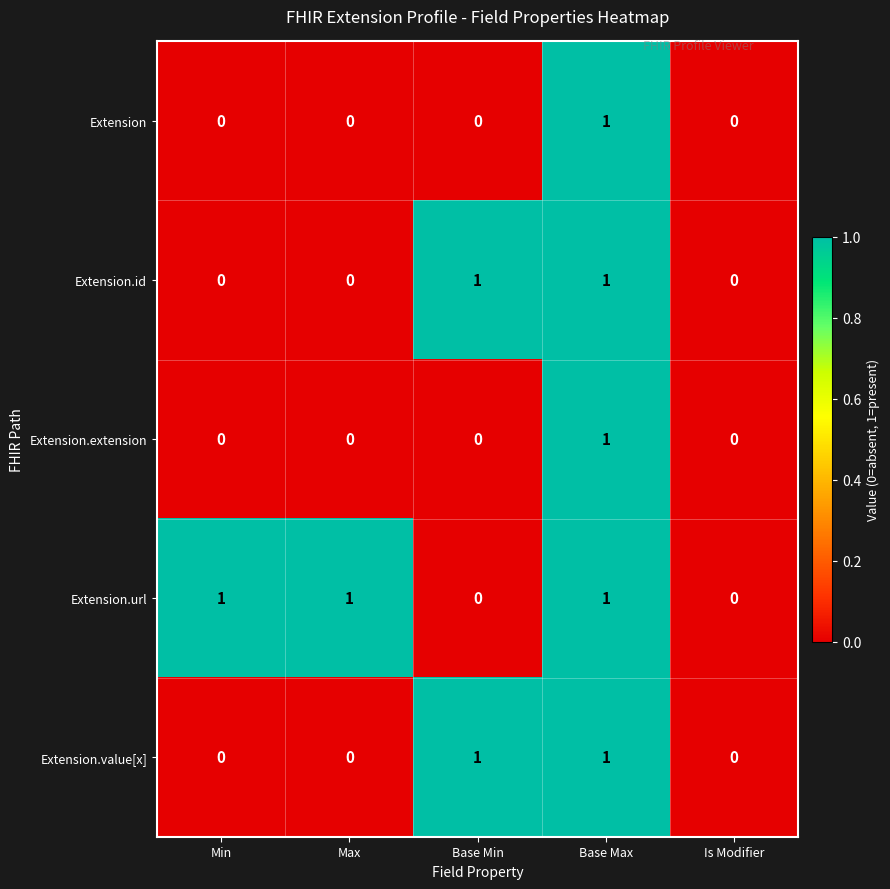

Between Max and Is Modifier, which series saw the biggest shift?

Extension.url